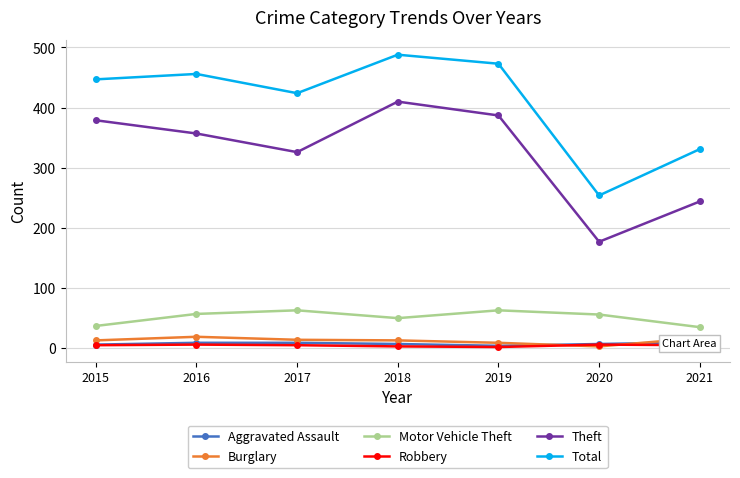

What is the difference between the highest and lowest values at 2017?

419